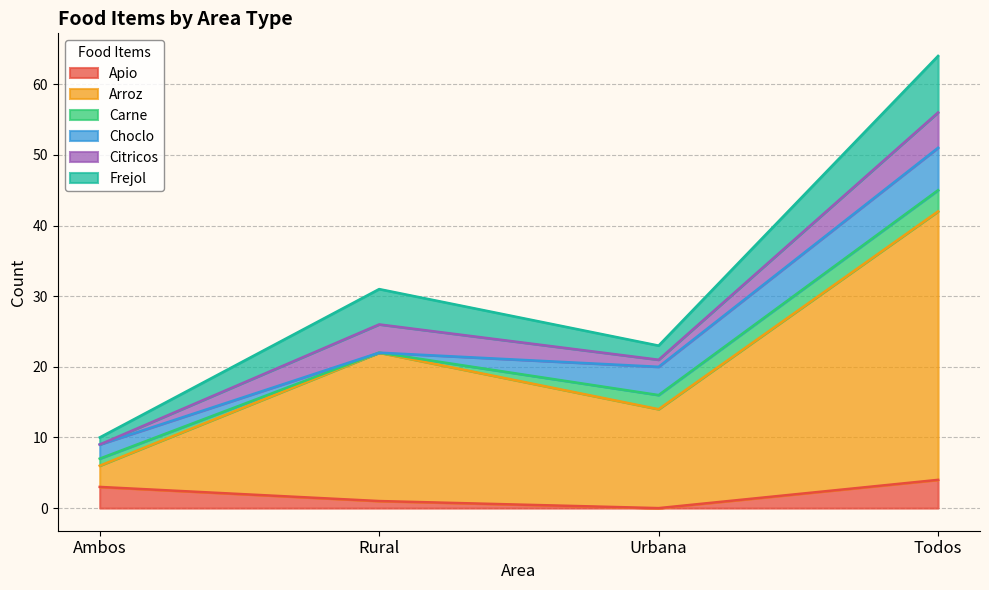

At which label does Choclo reach its minimum?

Rural